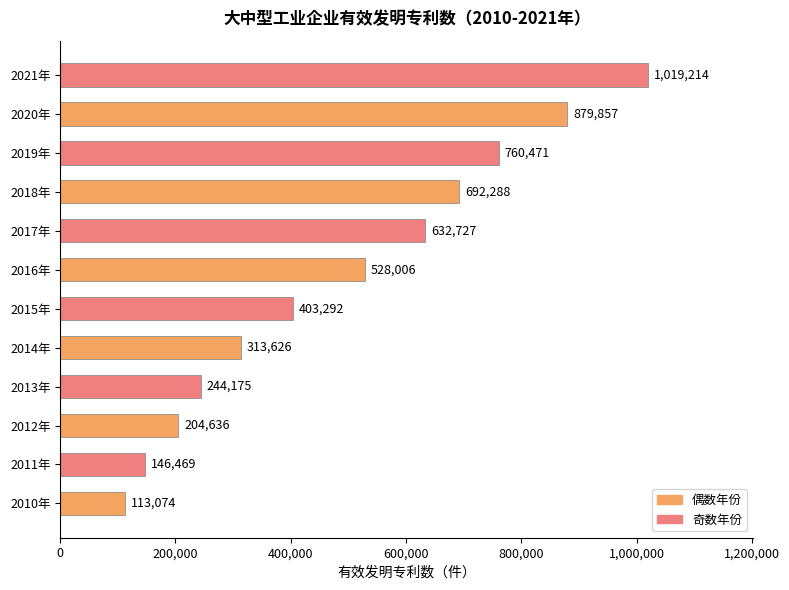

The chart shows a value of 632727 at 2017年. True or false?

True